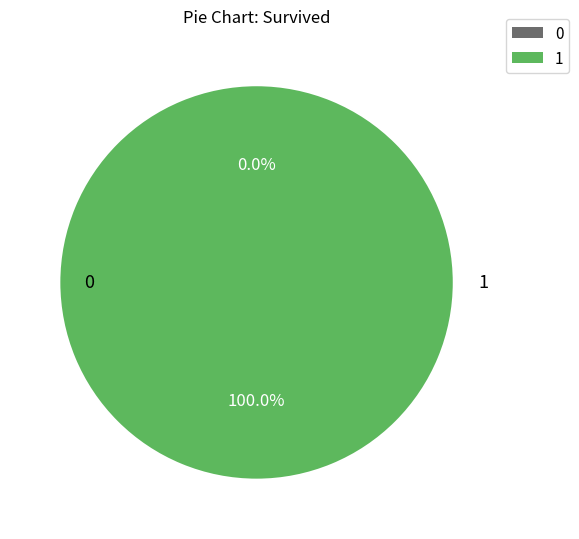

To the nearest percent, what is the average slice percentage?

50%